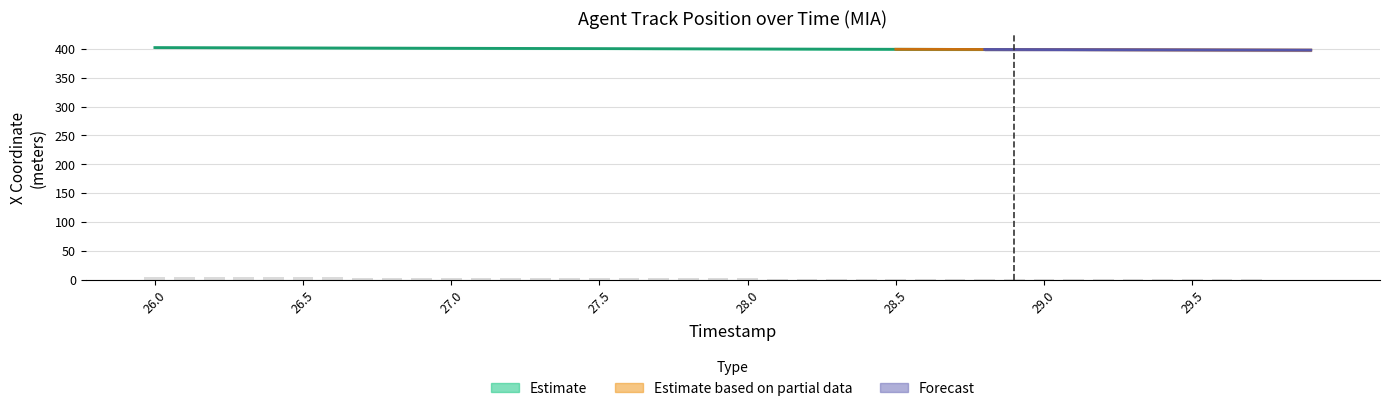

Reading right to left, list all the values displayed in this chart.

29.9=0.1	29.8=0.1	29.7=0.2	29.6=0.4	29.5=0.5	29.4=0.6	29.3=0.7	29.2=0.8	29.1=0.9	29.0=1.0	28.9=1.1	28.8=1.2	28.7=1.3	28.6=1.4	28.5=1.5	28.4=1.6	28.3=1.7	28.2=1.8	28.1=1.9	28.0=2.1	27.9=2.2	27.8=2.3	27.7=2.4	27.6=2.5	27.5=2.7	27.4=2.8	27.3=2.9	27.2=3.0	27.1=3.1	27.0=3.3	26.9=3.4	26.8=3.5	26.7=3.6	26.6=3.7	26.5=3.9	26.4=4.0	26.3=4.1	26.2=4.2	26.1=4.3	26.0=4.5